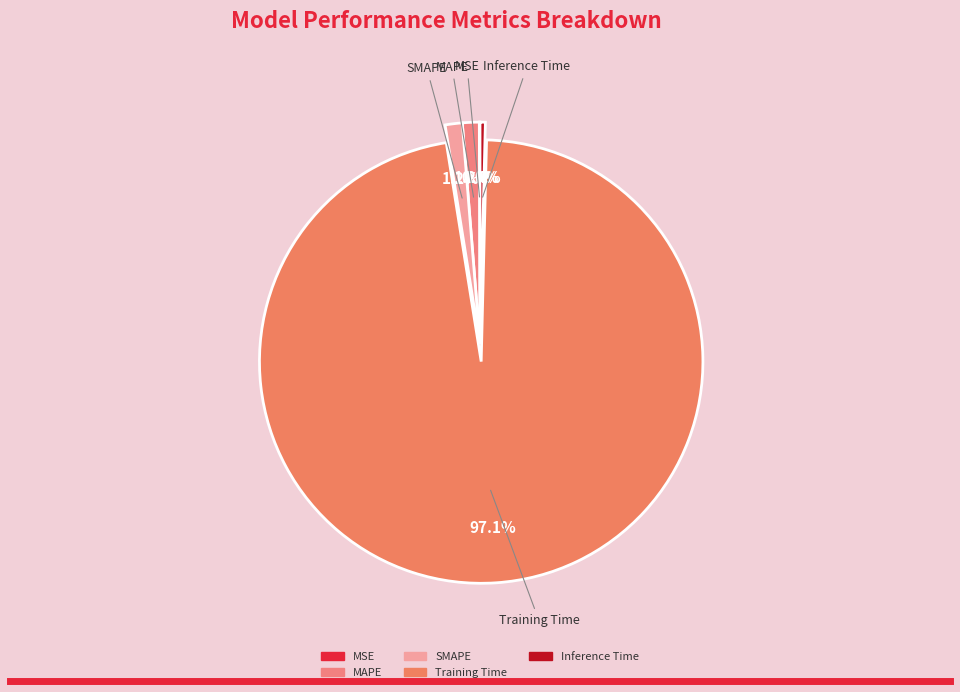

To the nearest percent, what percentage of the pie is SMAPE?

1%